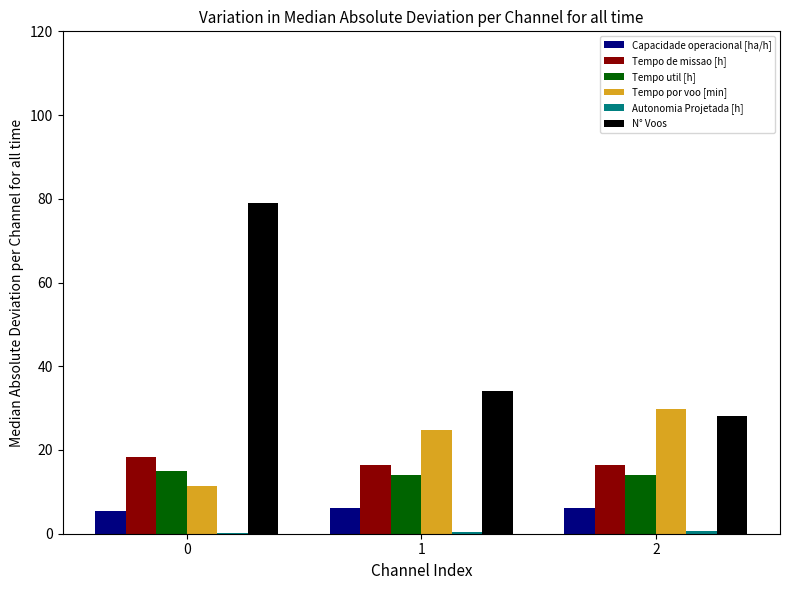

Between 0 and 1, which series saw the biggest shift?

N° Voos